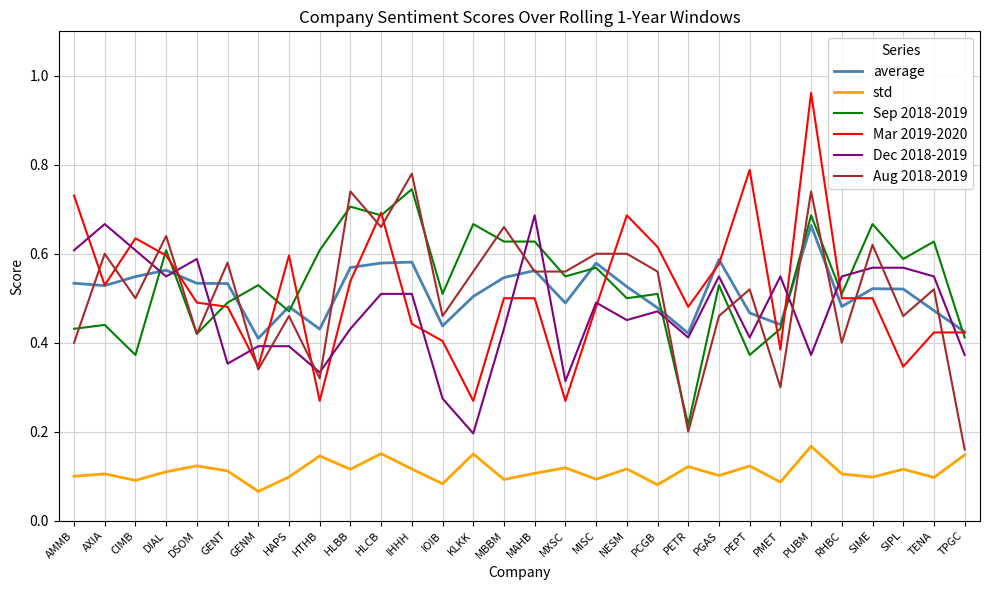

True or false: average and std cross at least once.

False